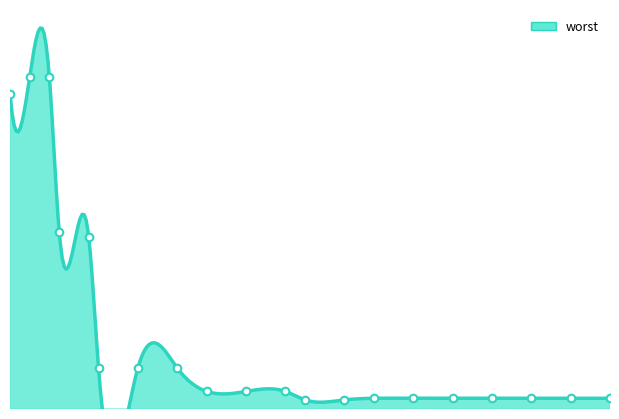

At how many categories does at least one series exceed 1?

5